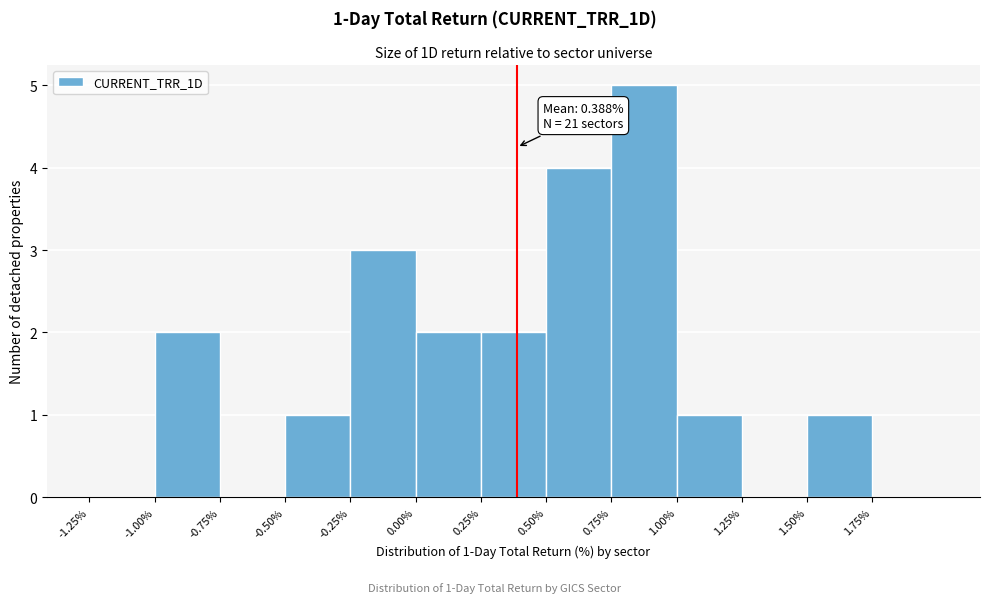

Which range on the x-axis has the tallest bar?

0.75 to 1.00